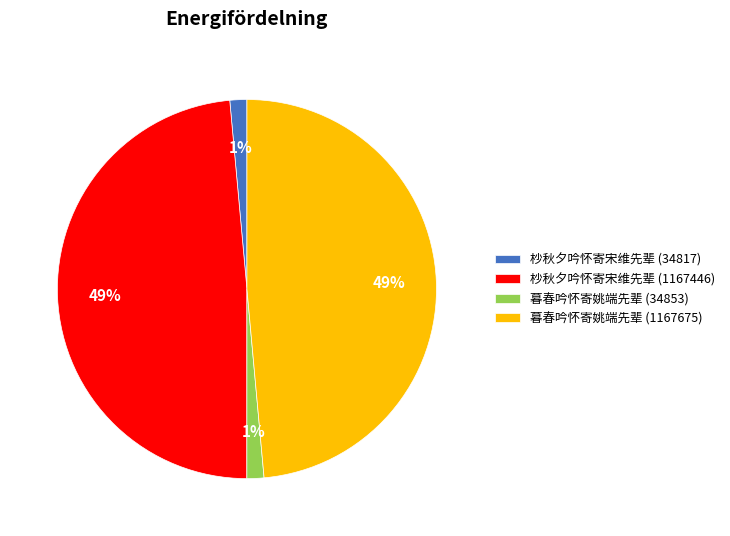

Do 暮春吟怀寄姚端先辈 (1167675) and 杪秋夕吟怀寄宋维先辈 (1167446) together represent more than half of the pie?

Yes